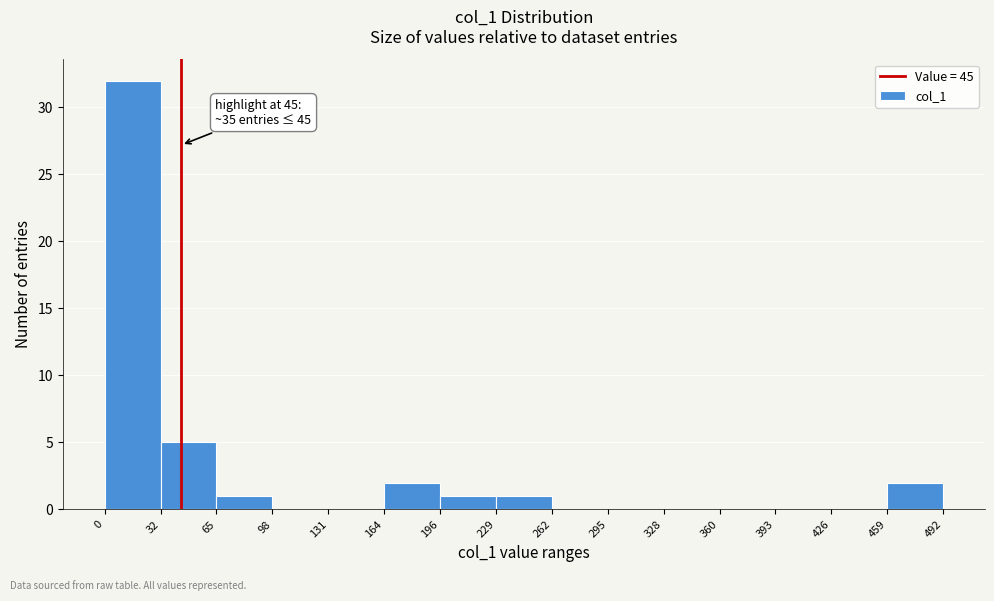

Which range on the x-axis has the tallest bar?

0 to 32